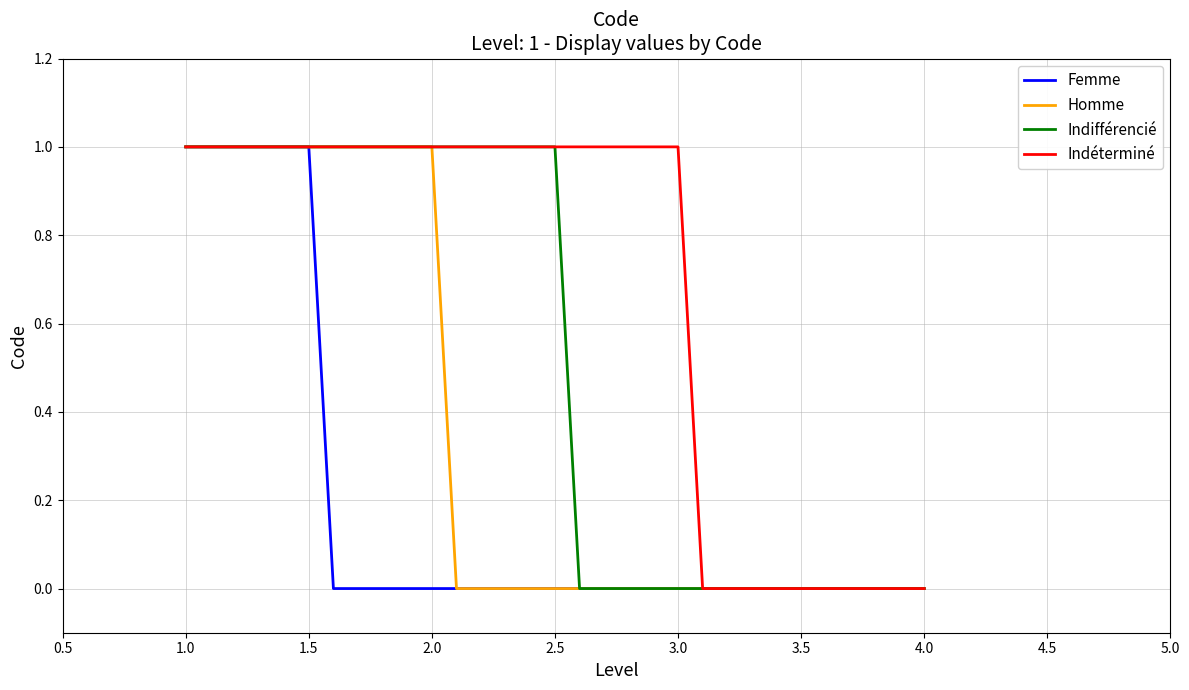

The Femme series shows 0 at 4.0. True or false?

True